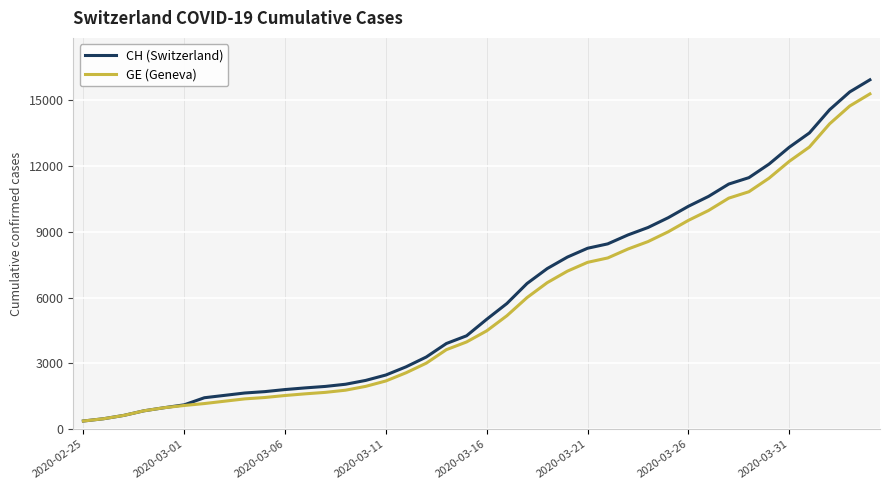

What is the sum of all GE (Geneva) values?

225656